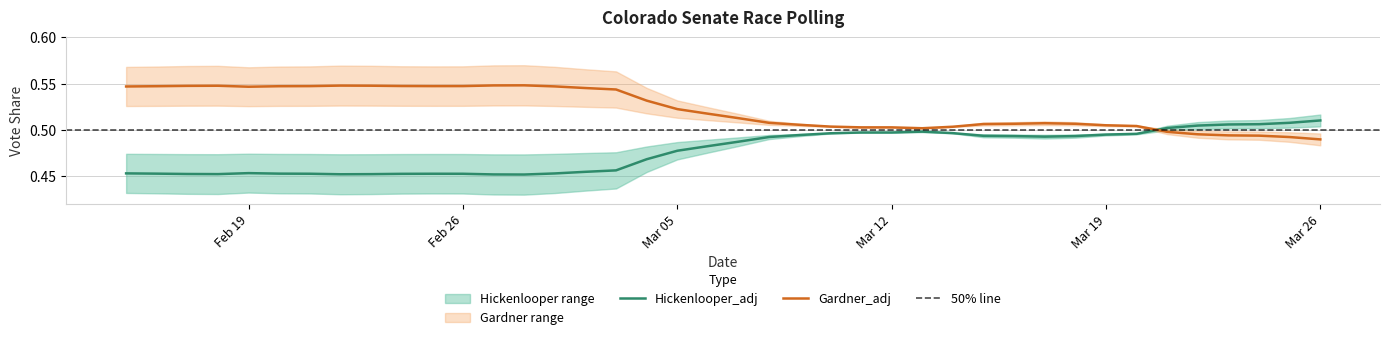

Does the chart display data point markers on the line(s)?

No